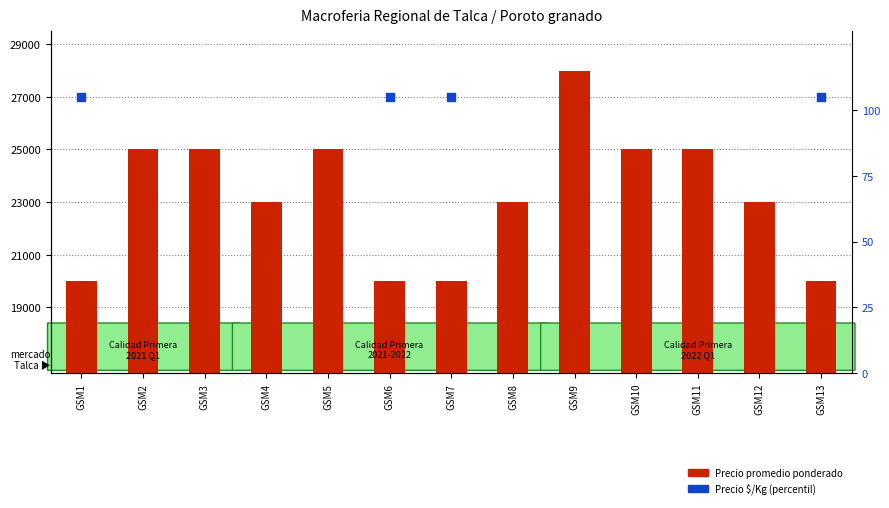

Which series has the largest total across all categories?

Precio promedio ponderado